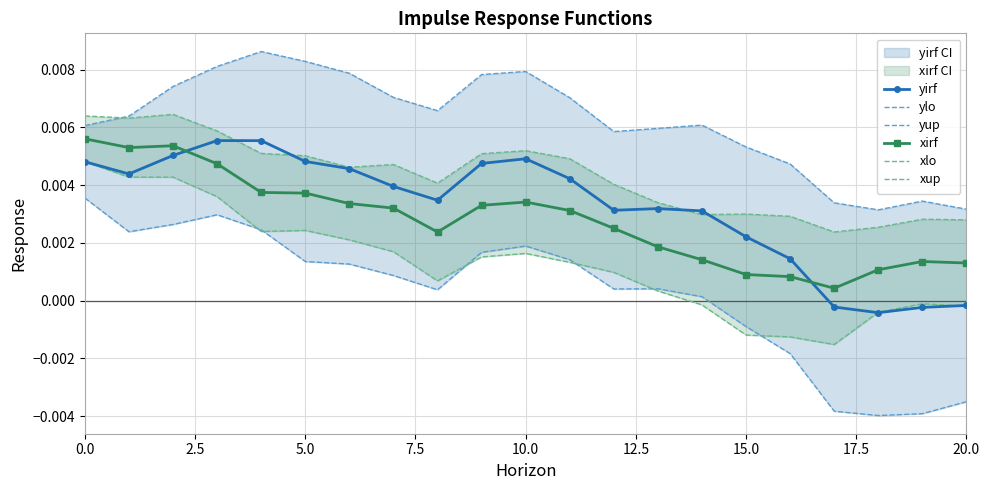

True or false: yirf has more than 2 points higher than both neighbors.

True